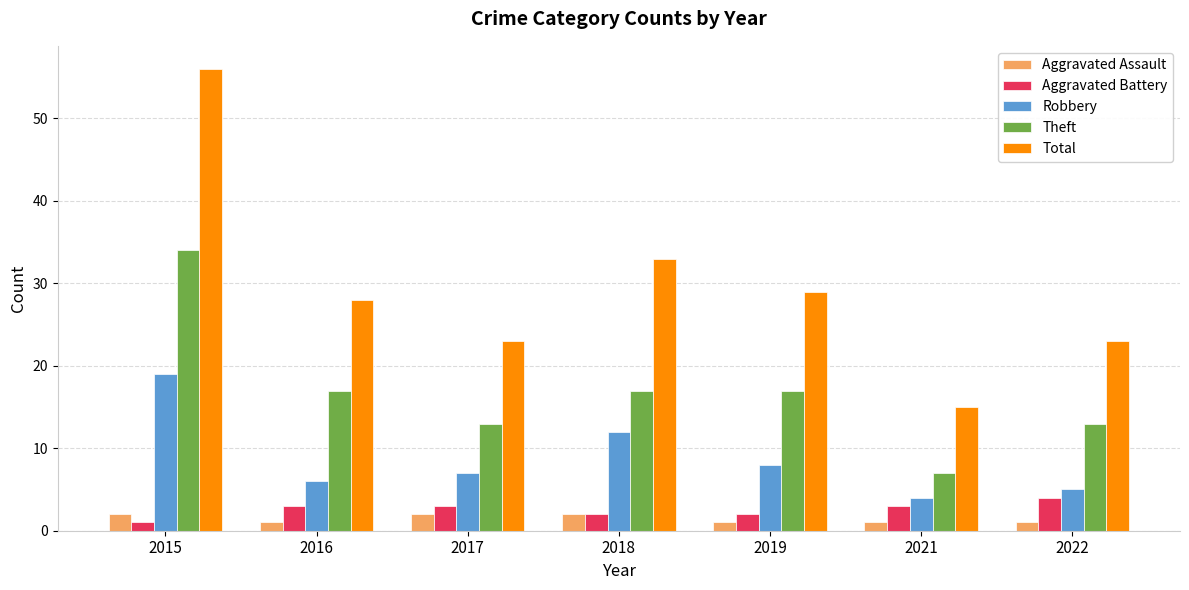

Which series changed the most between 2016 and 2017?

Total